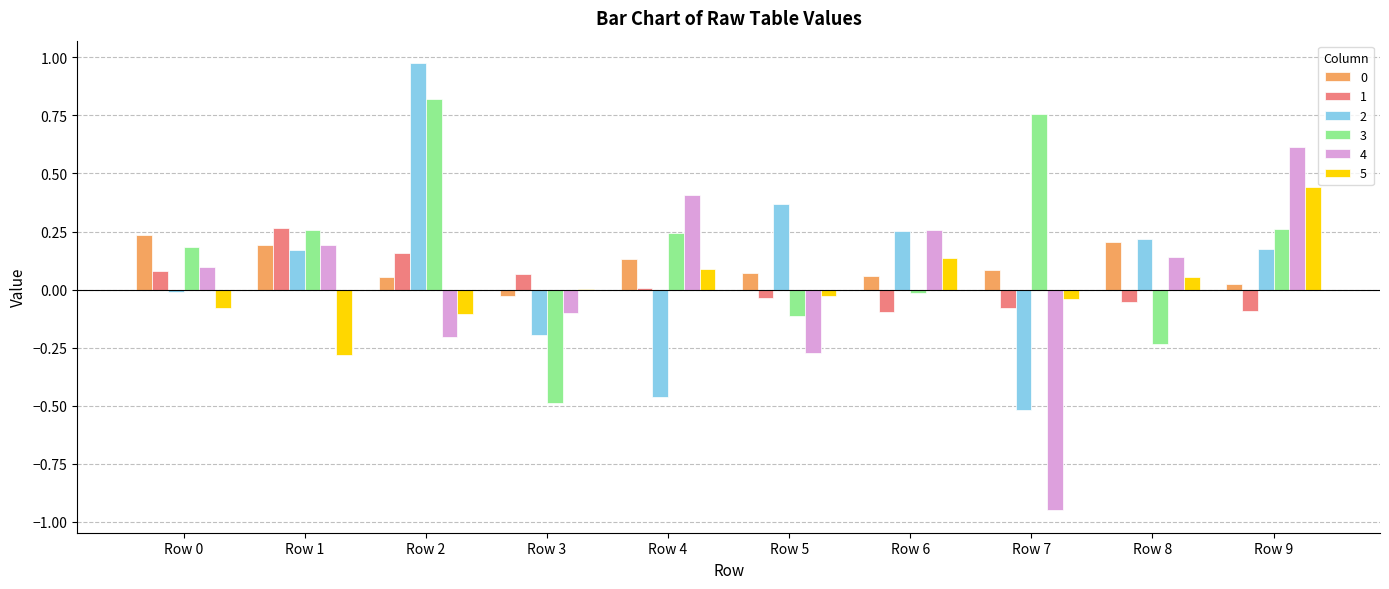

Which category has the highest value in the 2 series?

Row 2